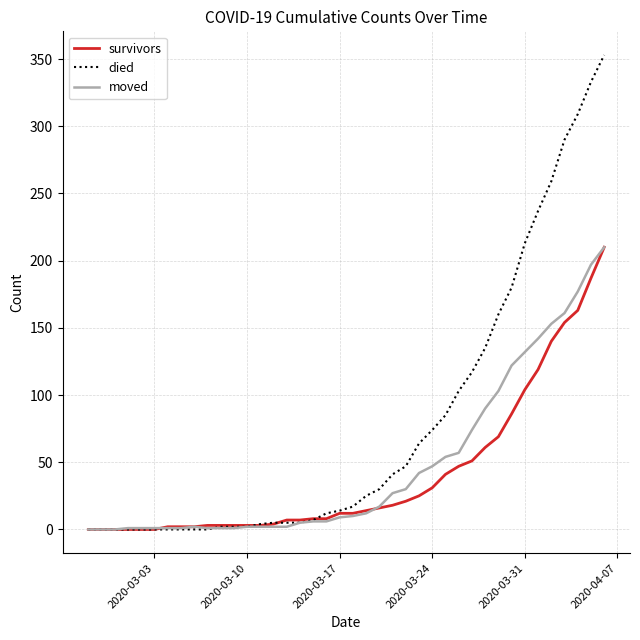

Which series has the largest total across all categories?

died